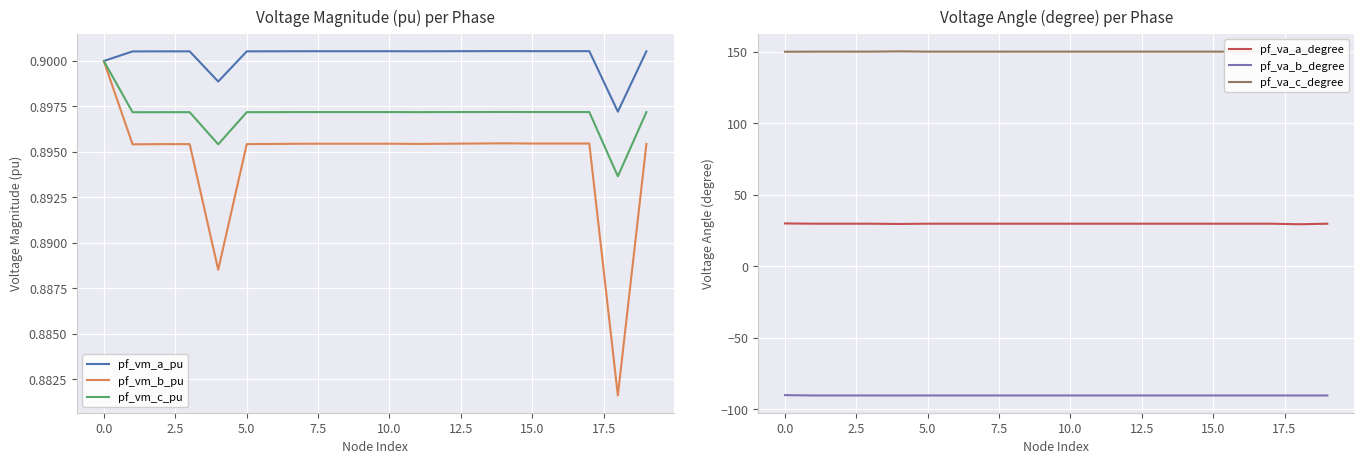

At which category does the chart reach its minimum across all series?

18